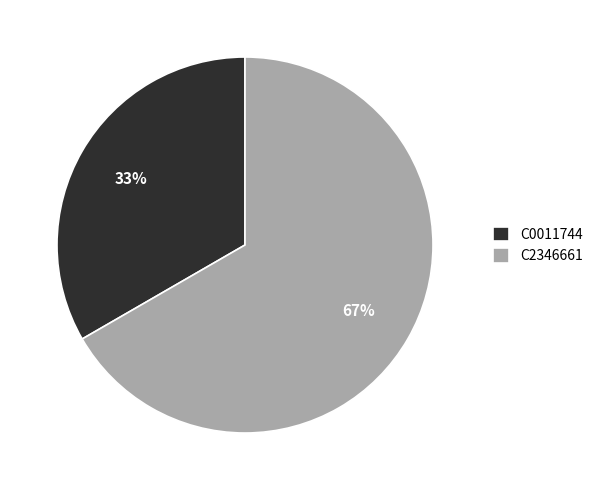

To the nearest percent, what portion does C0011744 represent?

33%